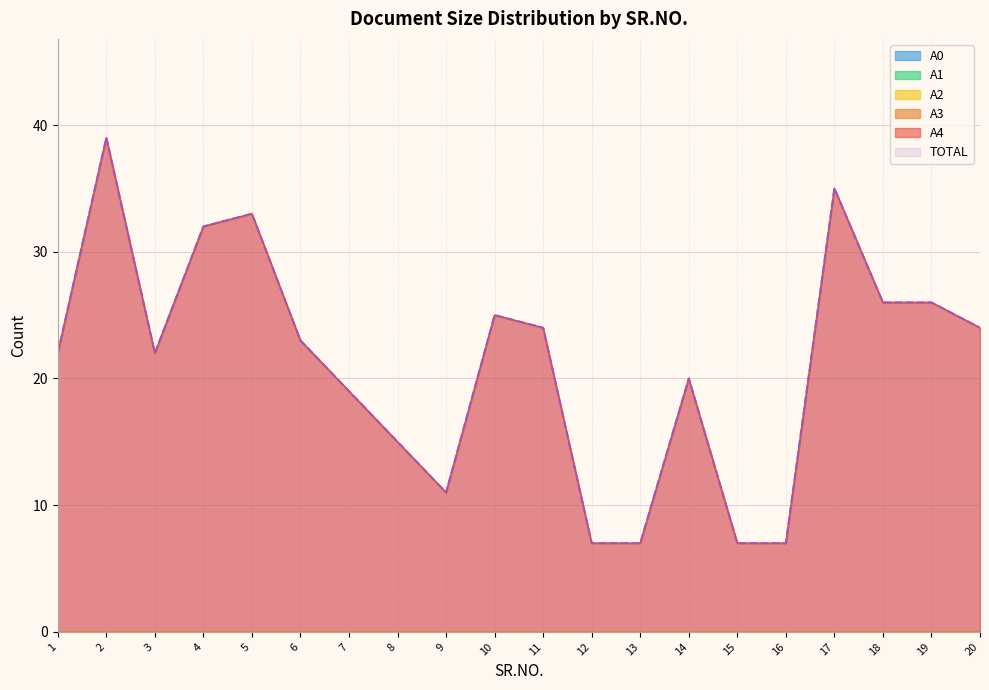

The value of A4 at 7 is 7. True or false?

False